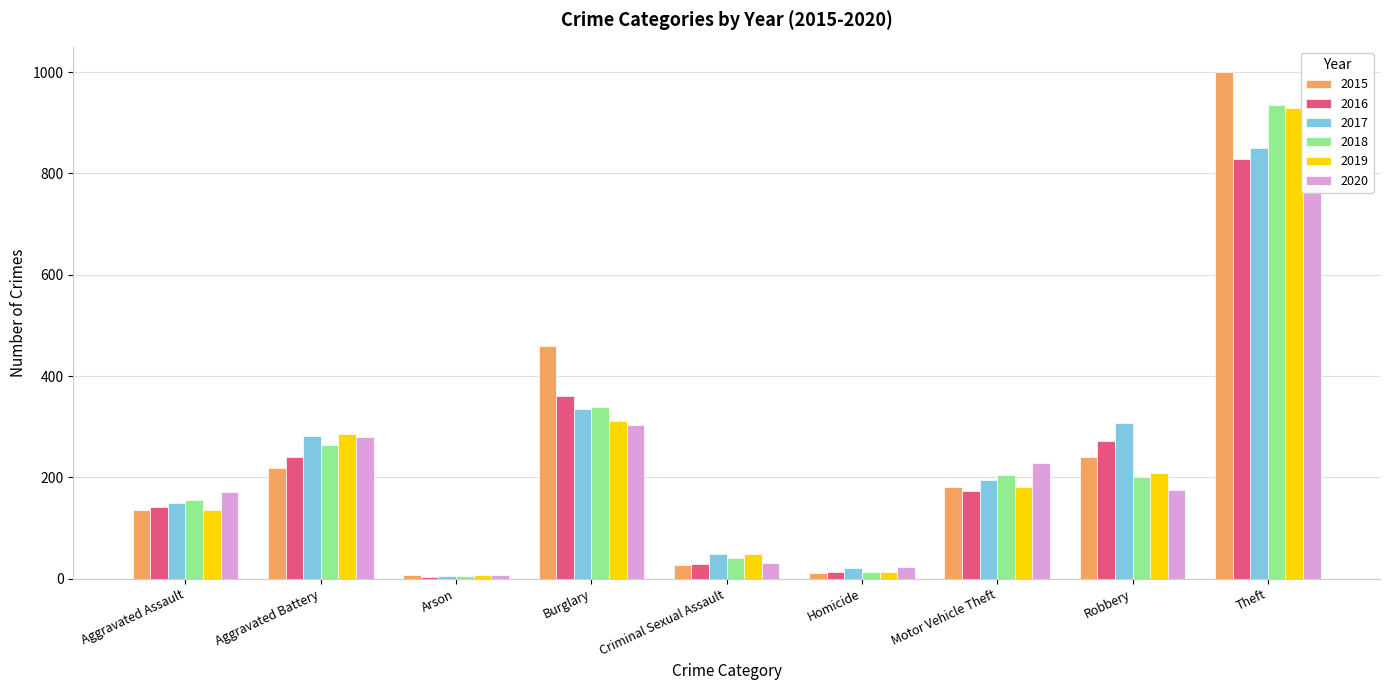

What is the label of the 8th bar from the right?

Aggravated Battery